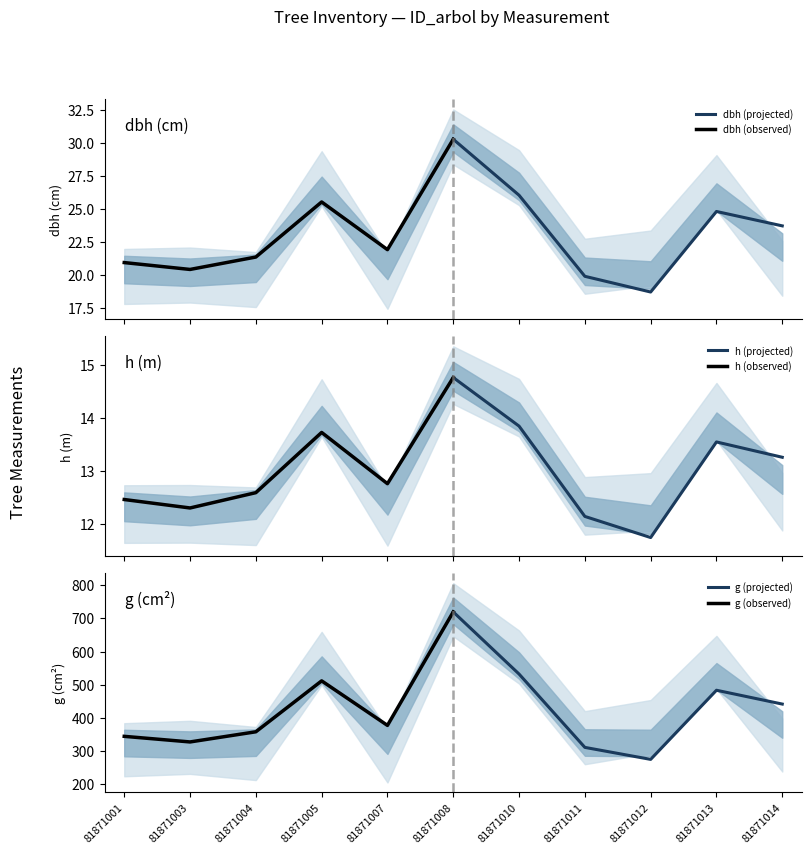

What is the maximum value for dbh (projected)?

30.3